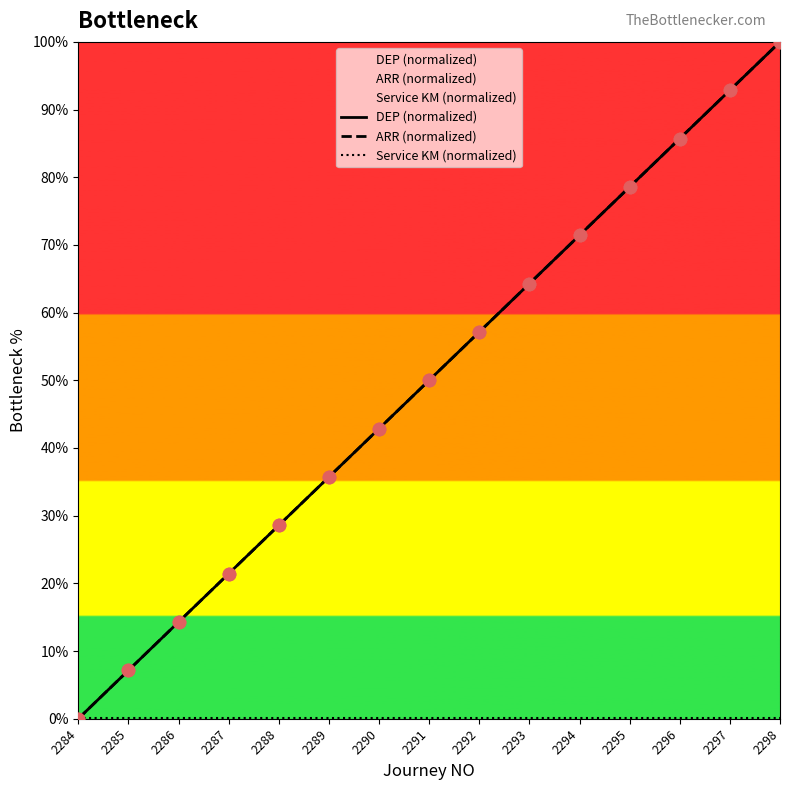

Which series contains the highest Y value?

DEP (normalized)